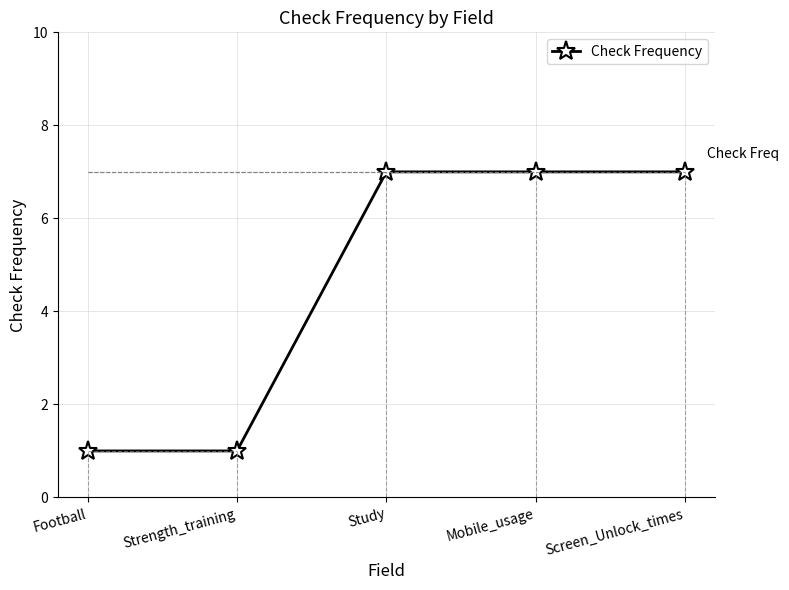

True or false: there are more than 1 points higher than both neighbors.

False